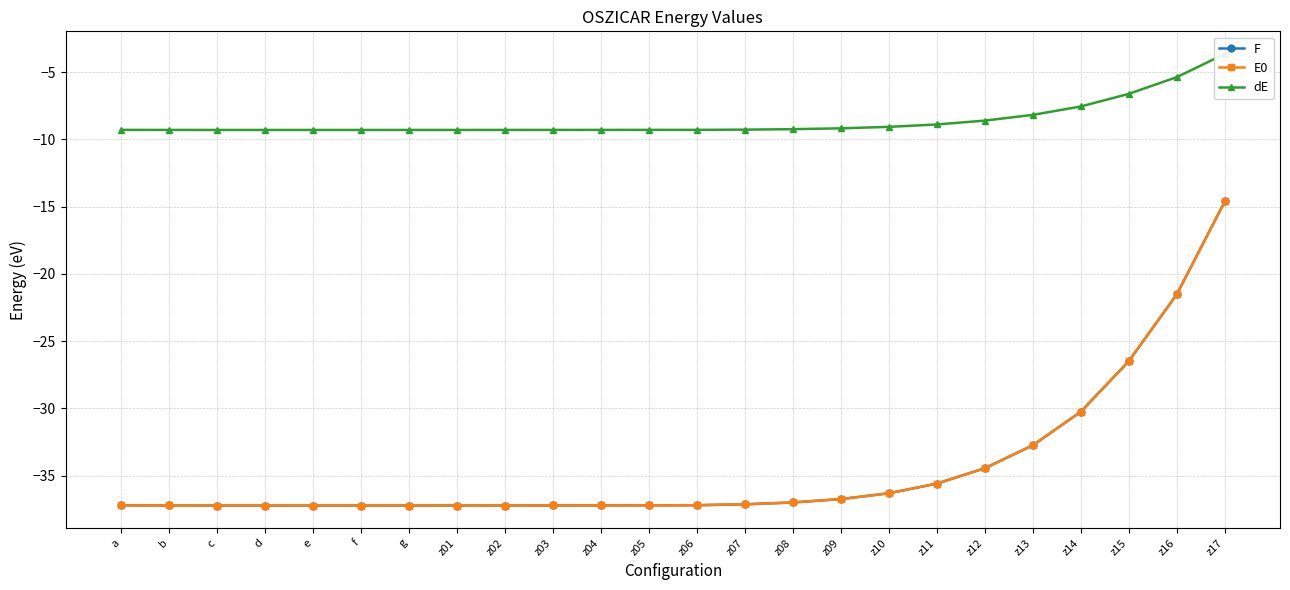

Reading right to left, list all the values displayed in this chart.

F: -14.6	-21.5	-26.5	-30.2	-32.7	-34.4	-35.6	-36.3	-36.7	-37.0	-37.1	-37.2	-37.2	-37.2	-37.2	-37.2	-37.2	-37.2	-37.2	-37.2	-37.2	-37.2	-37.2	-37.2
E0: -14.6	-21.5	-26.5	-30.2	-32.7	-34.4	-35.6	-36.3	-36.7	-37.0	-37.1	-37.2	-37.2	-37.2	-37.2	-37.2	-37.2	-37.2	-37.2	-37.2	-37.2	-37.2	-37.2	-37.2
dE: -3.7	-5.4	-6.6	-7.6	-8.2	-8.6	-8.9	-9.1	-9.2	-9.2	-9.3	-9.3	-9.3	-9.3	-9.3	-9.3	-9.3	-9.3	-9.3	-9.3	-9.3	-9.3	-9.3	-9.3